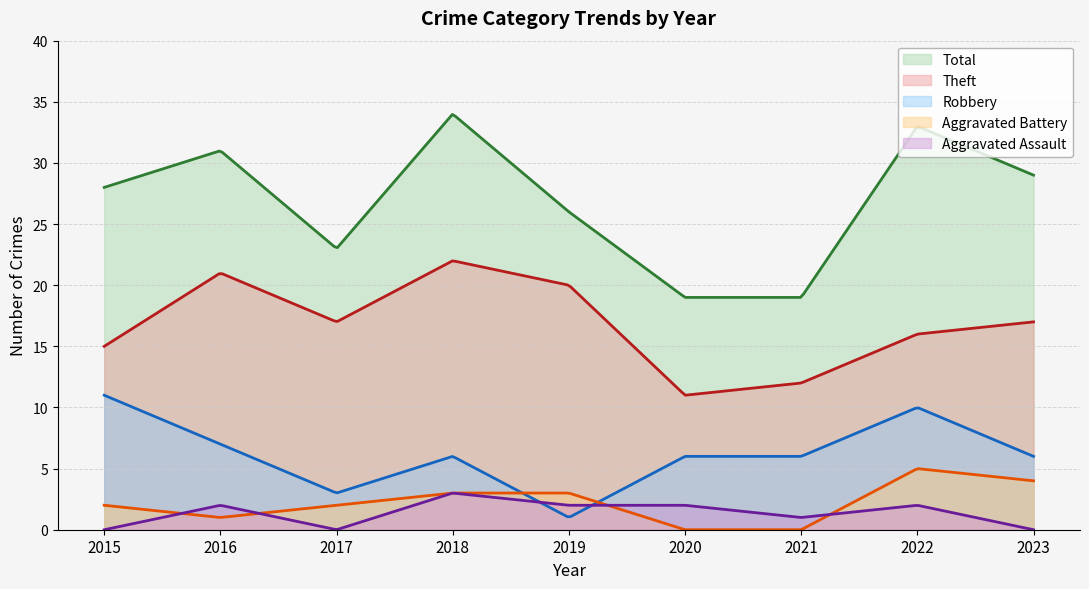

True or false: Theft has more than 0 interior local peaks.

True